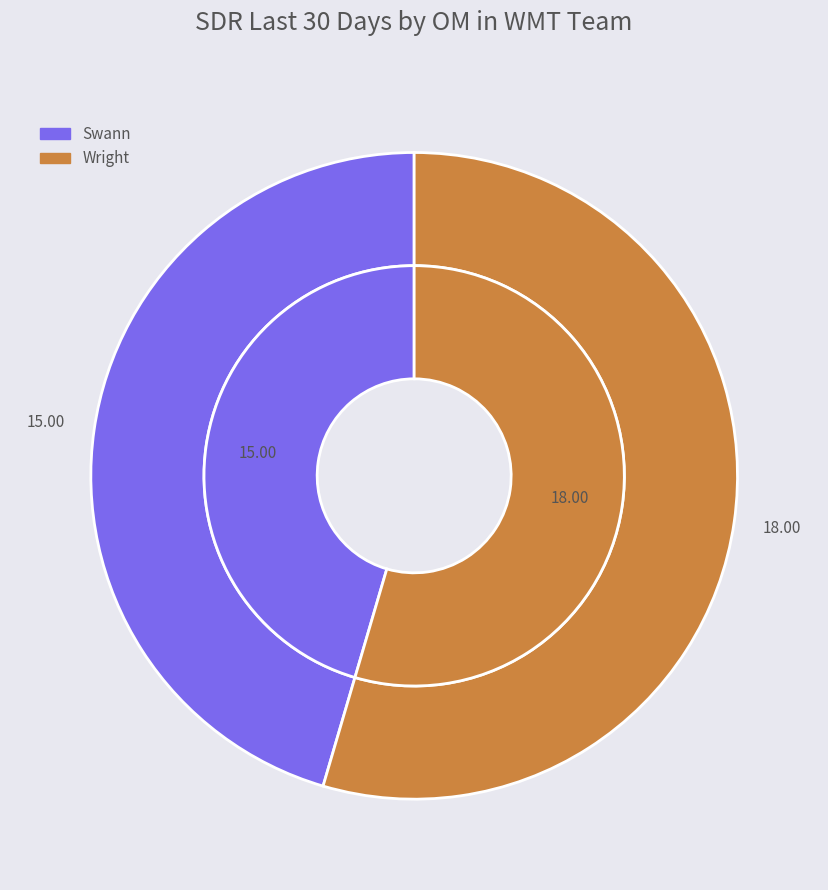

What is the ratio of the value at Swann to the value at Wright?

0.8